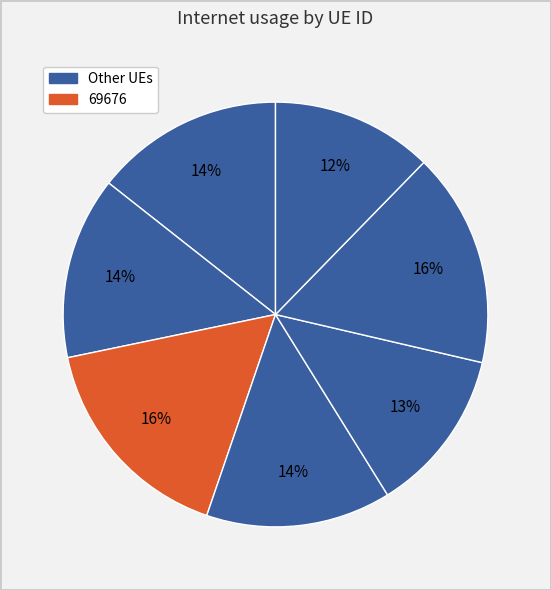

How many segments does this pie chart have?

7